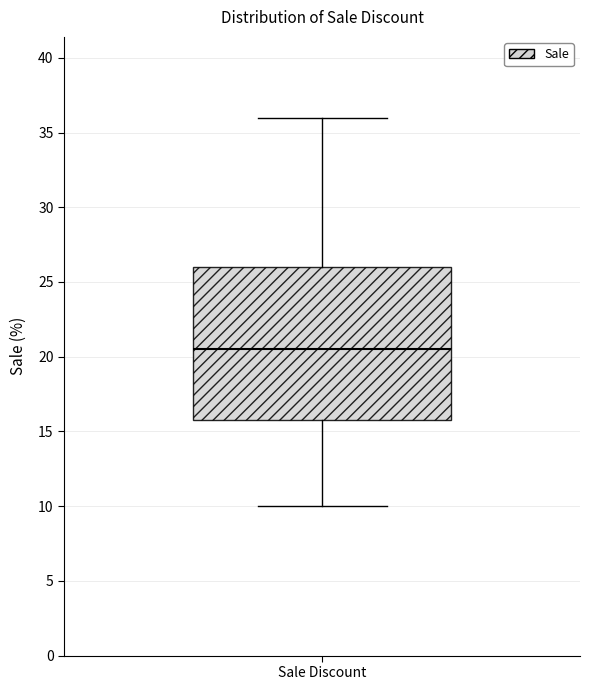

Transcribe this box plot: give where the median line is, the range the box spans, and where the two whiskers end, as read against the y-axis. The values are not printed on the chart, so give them approximately, as read against the axis.

median 20.5, box 16.0 to 26.0, whiskers 10.0 to 36.0